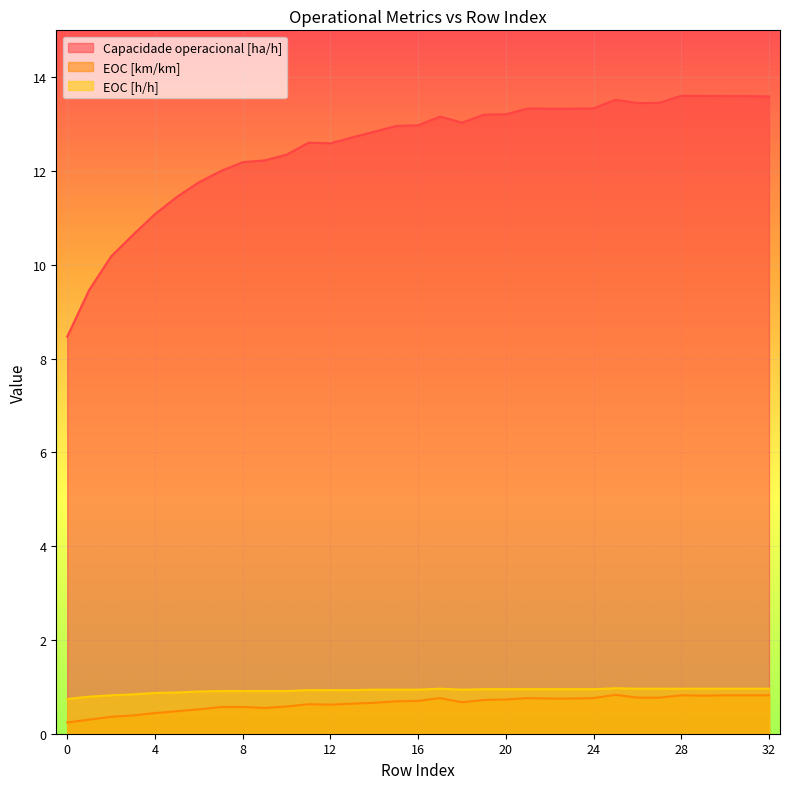

What is the value of the EOC [h/h] point at the 24th from the left?

0.9